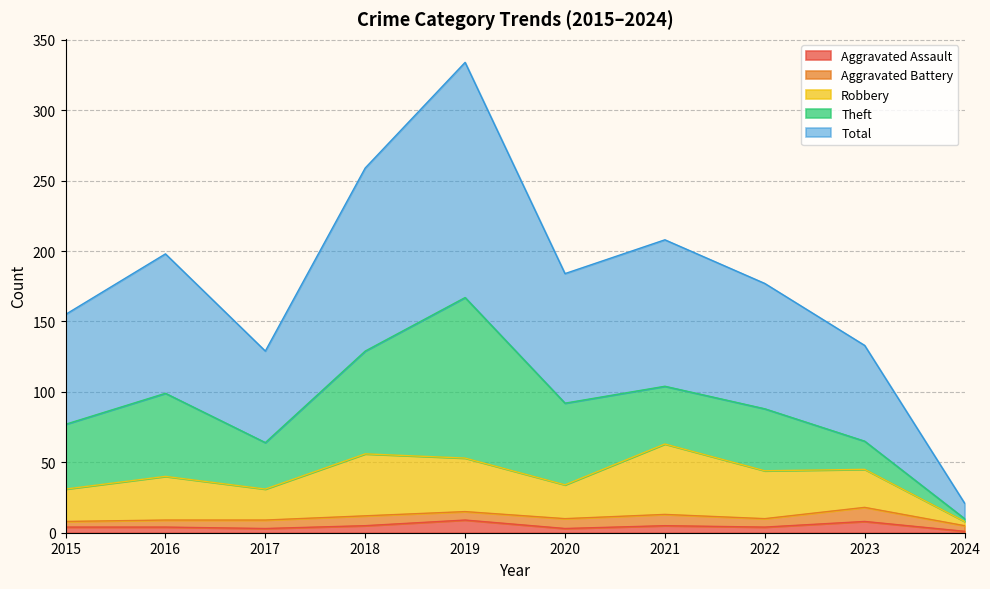

True or false: Total and Aggravated Assault intersect in this chart.

False